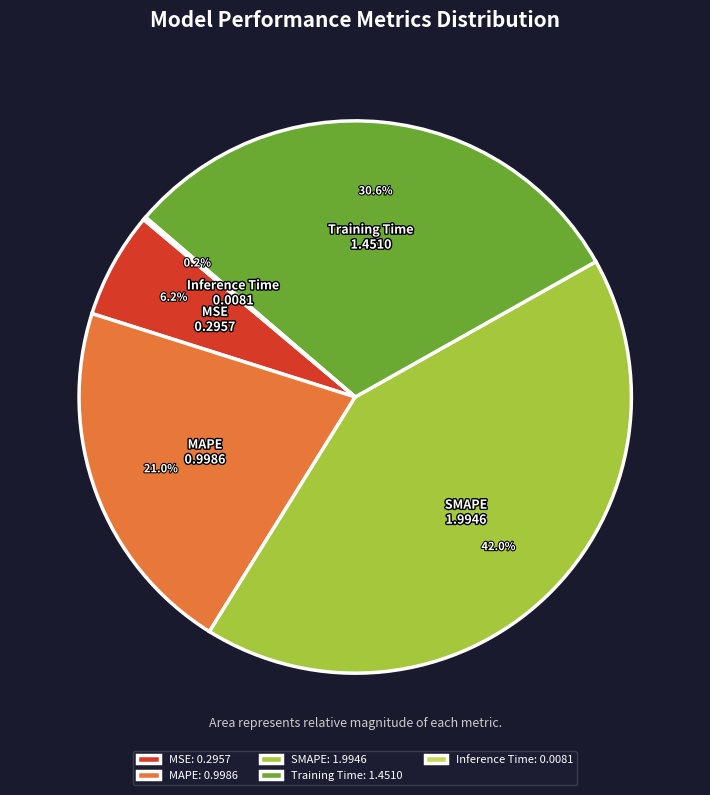

Between Training Time and MSE, which is larger?

Training Time